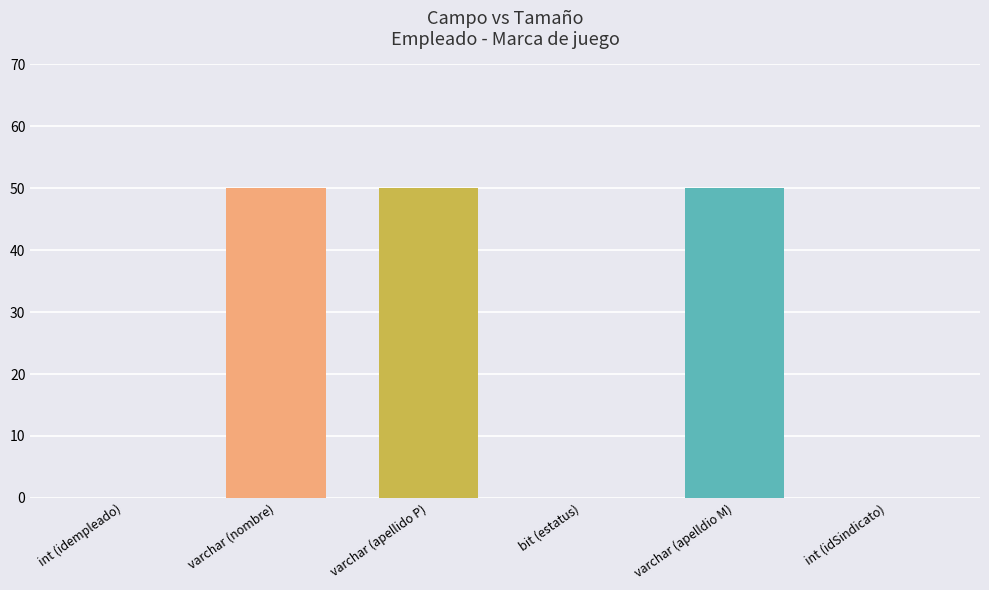

How many data points does each series have?

6